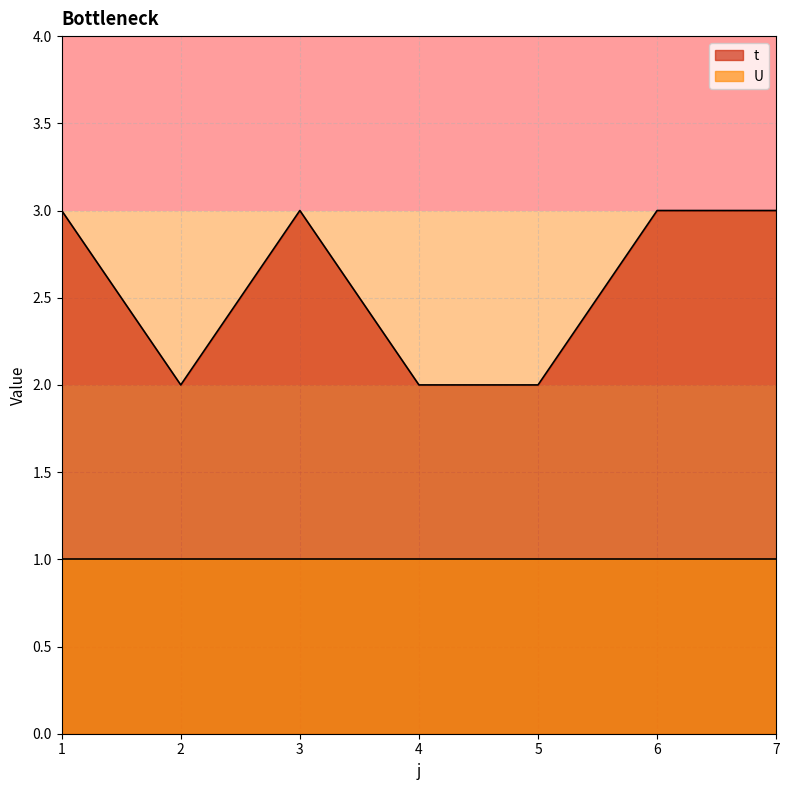

Is it true that the value at 7 is 3?

True